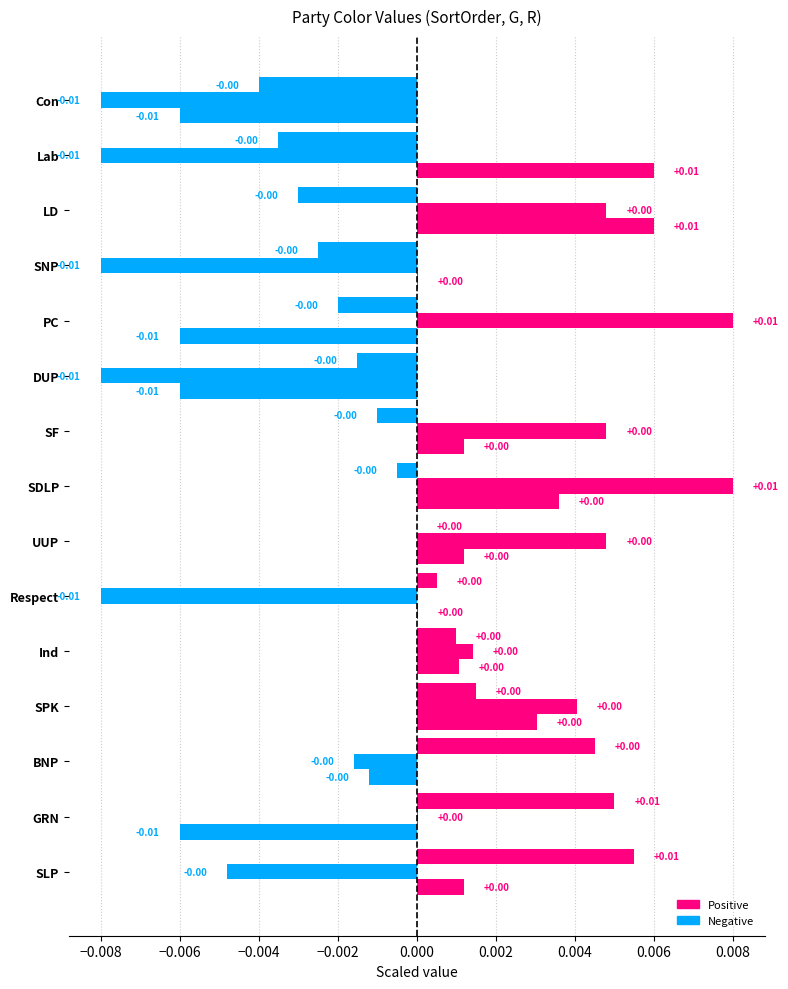

How many data points does each series have?

15